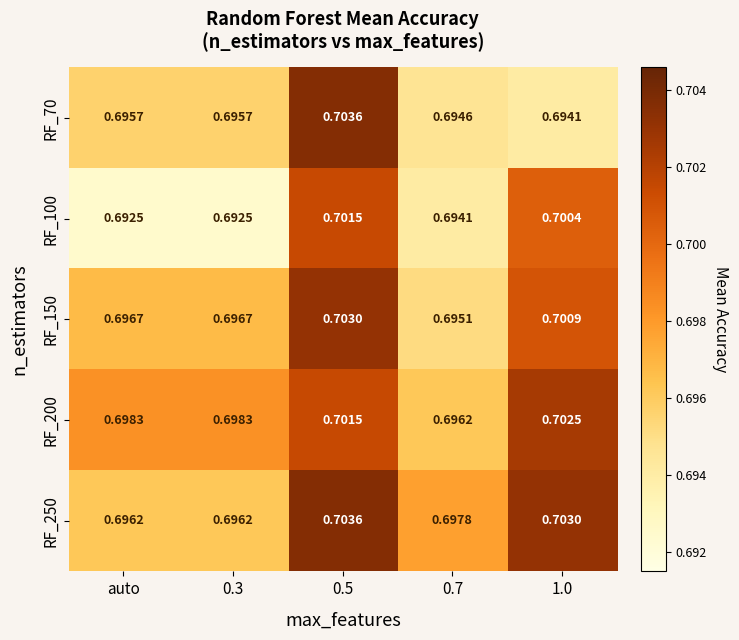

What is the total value across all series at 1.0?

3.5